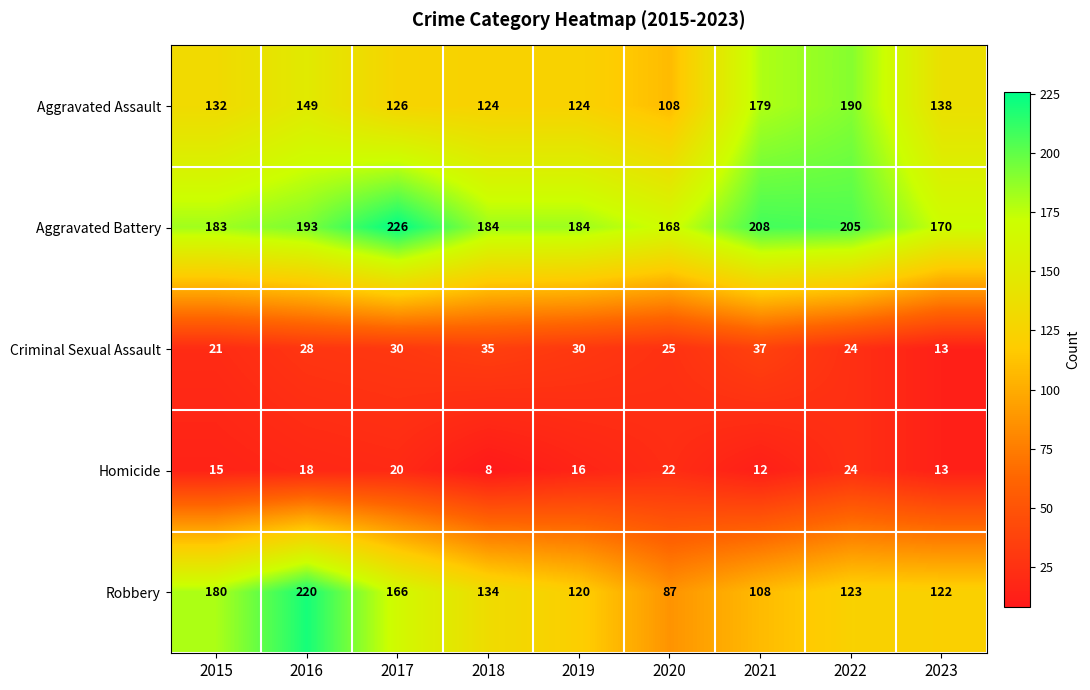

What is the difference between the Aggravated Assault values at 2021 and 2017?

53